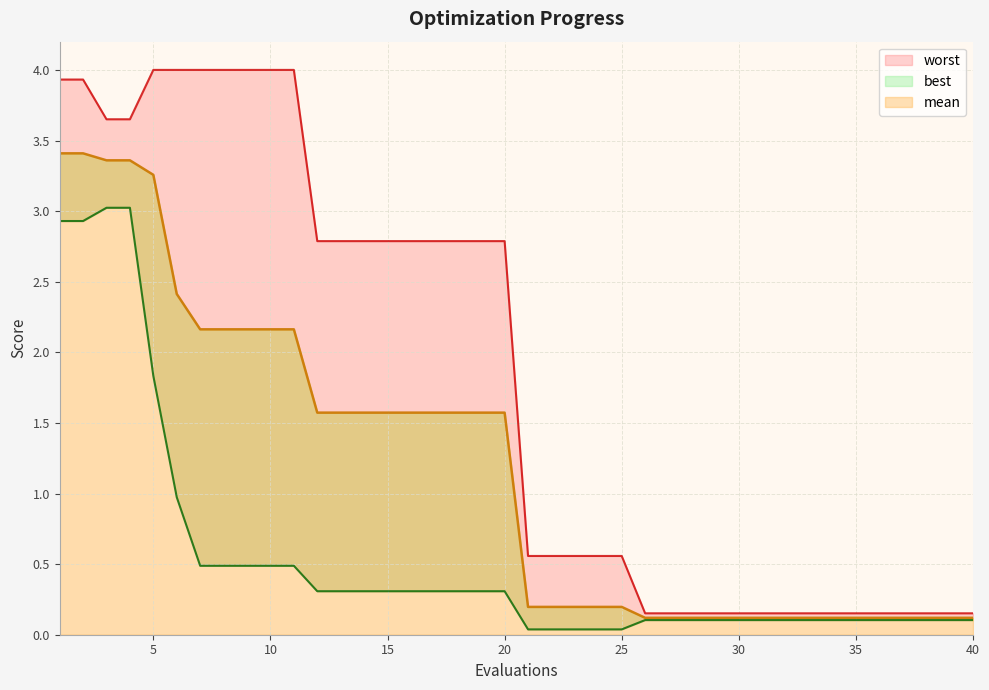

How many lines are shown in the chart?

3